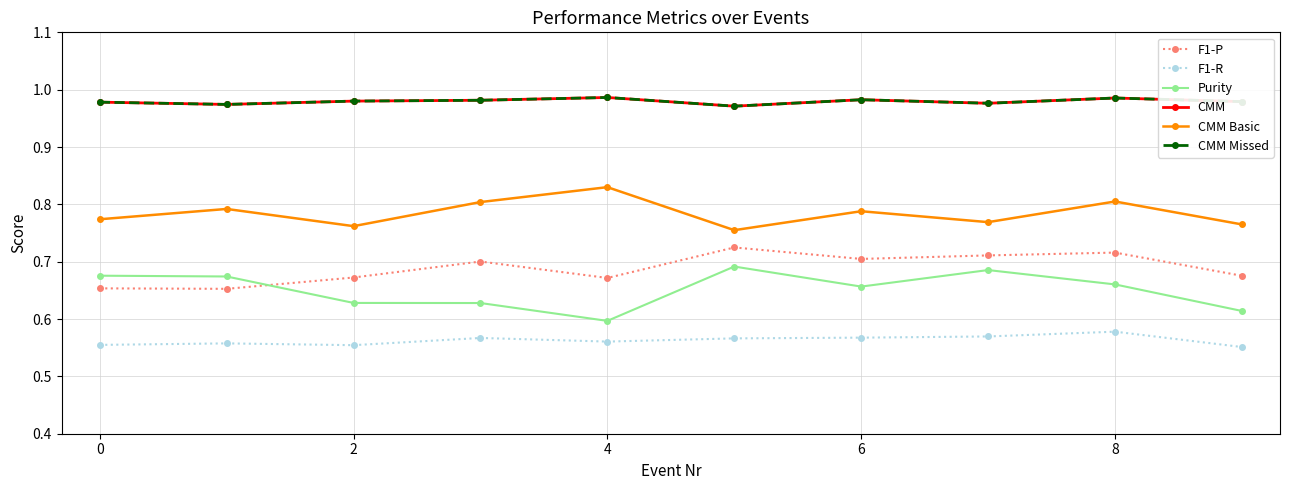

Is this an area chart (filled region under the line)?

No